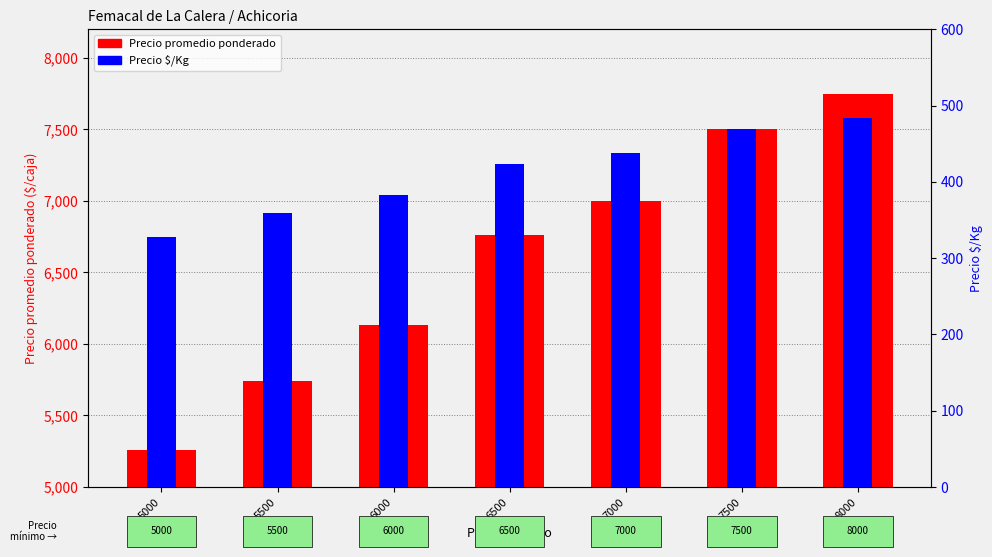

What is the value of the Precio promedio ponderado bar at the 7th from the left?

7750